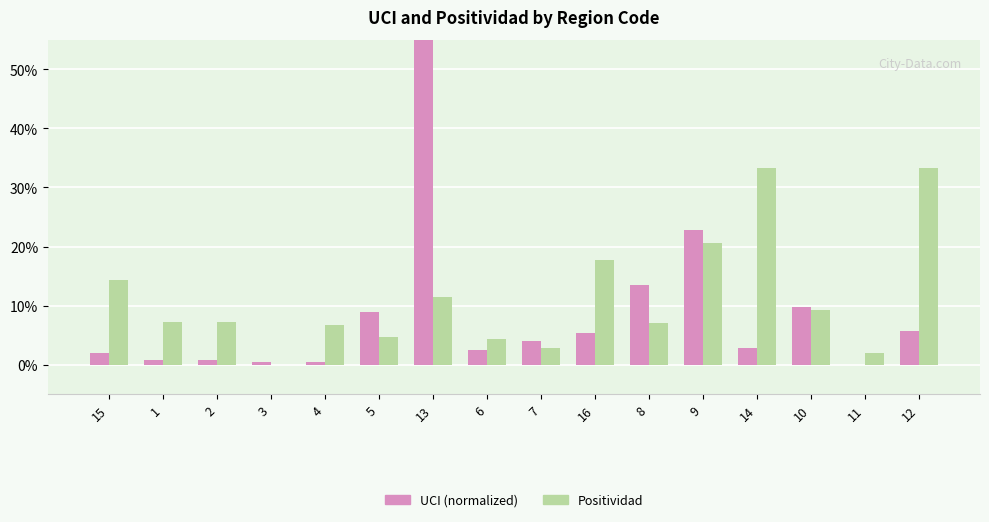

How many bars are there in each group?

2